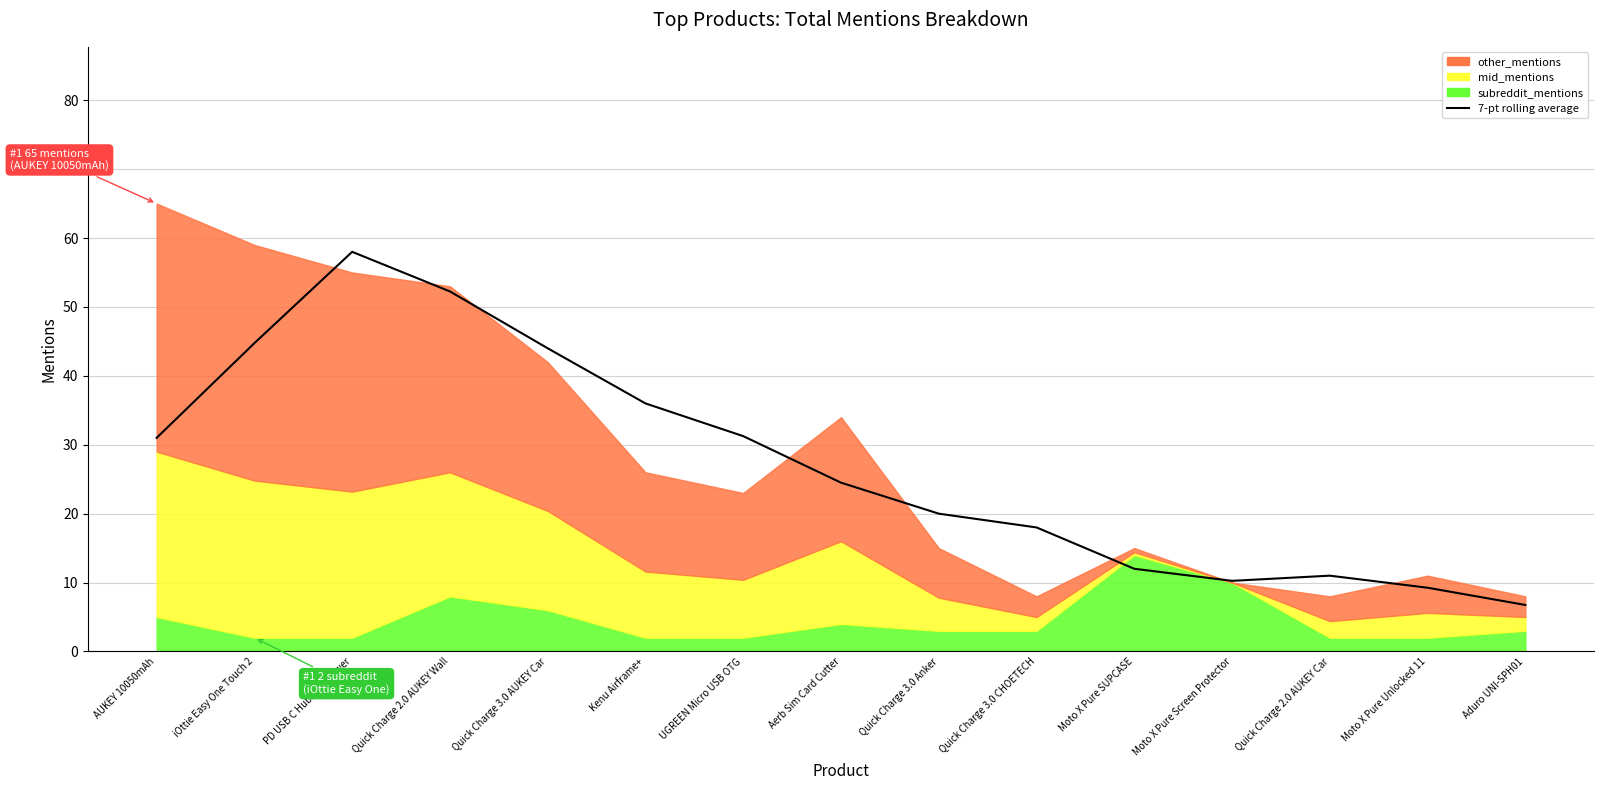

At which category does the chart reach its peak across all series?

PD USB C Hubs RAVPower